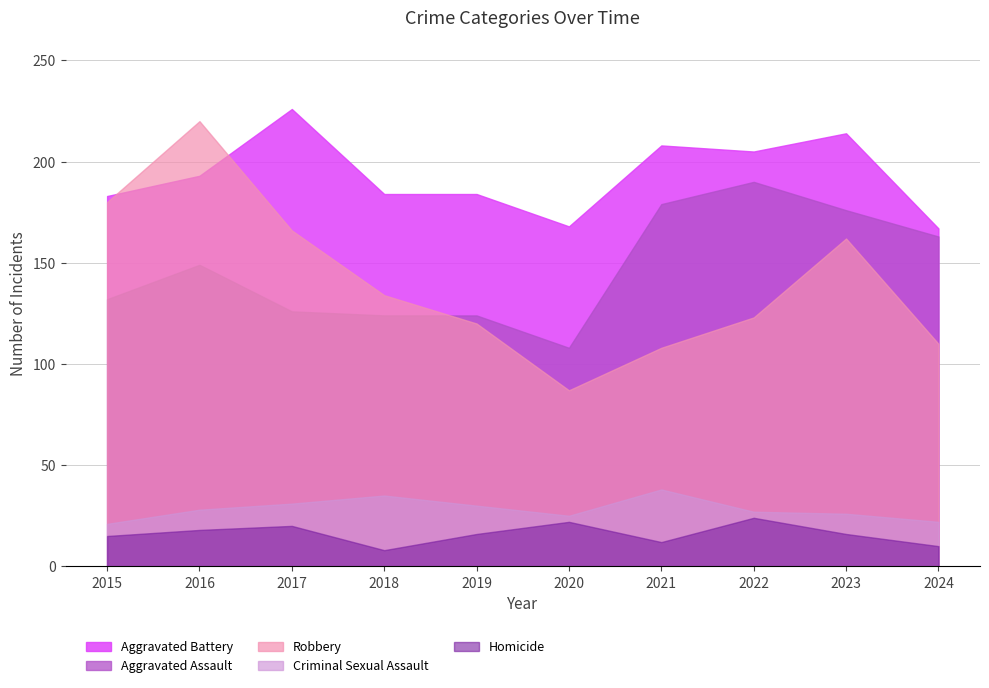

What is the difference between the second highest and second lowest values in the Homicide series?

12